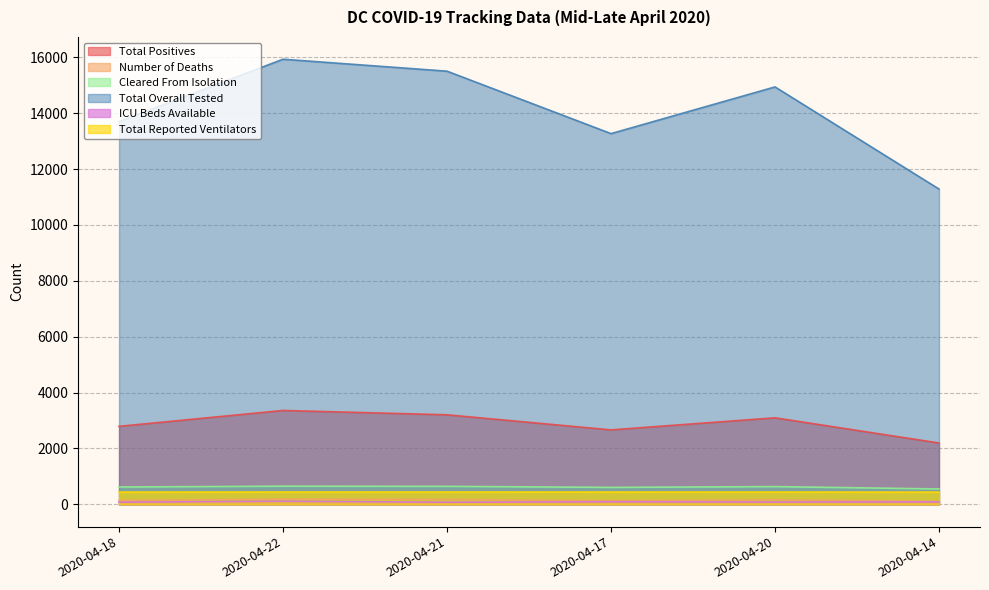

What is the difference between the highest and lowest values at 2020-04-18?

13619